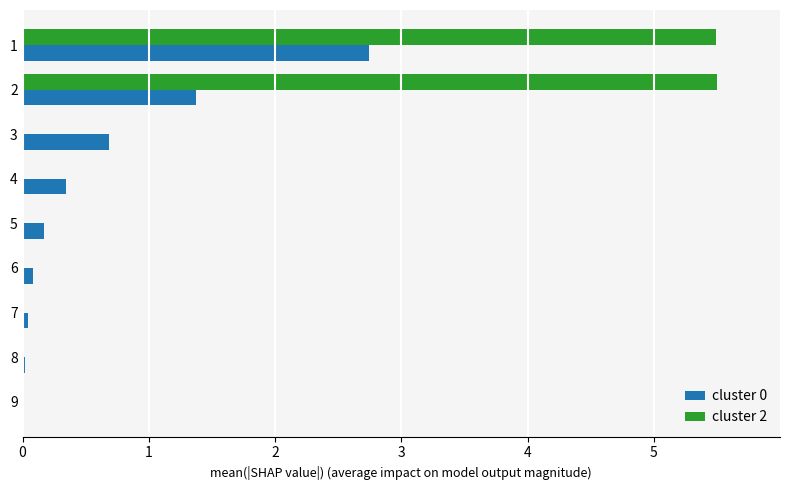

Which series changed the most between 2 and 3?

cluster 2